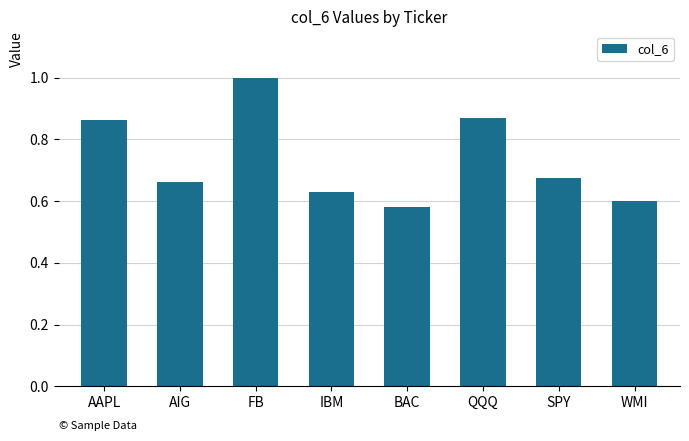

What position from the right is WMI?

1